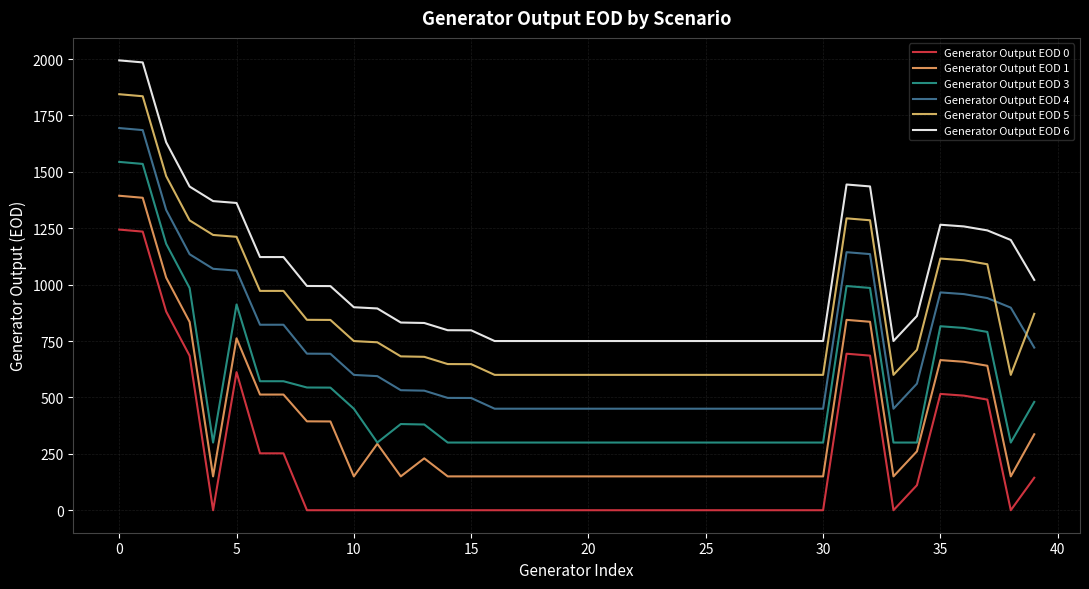

What is the lowest value of the Generator Output EOD 3 series?

300.0